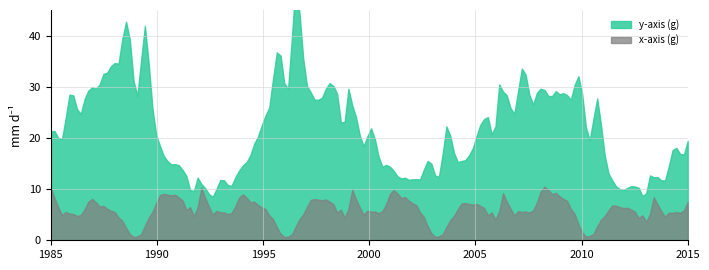

The value of y_axis at 13 is -0.1. True or false?

False